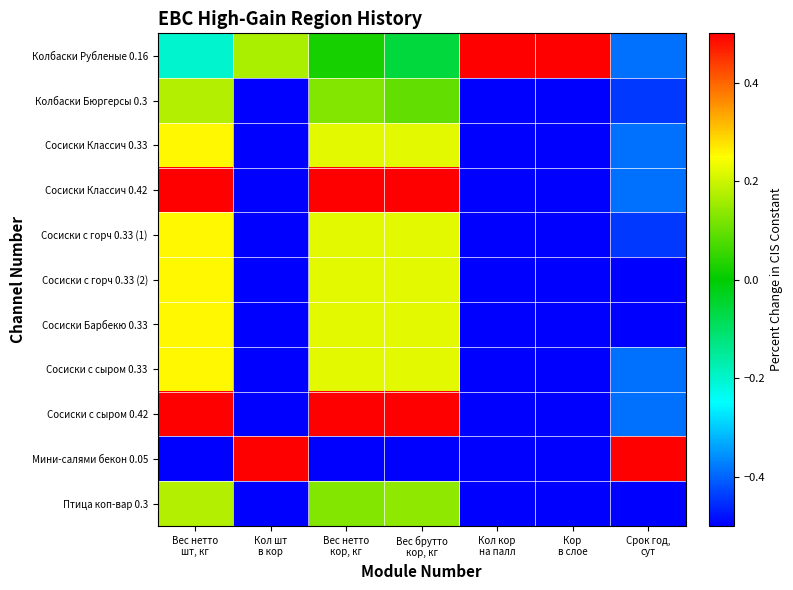

What is the spread (max minus min) of values at Срок год,
сут?

1.0